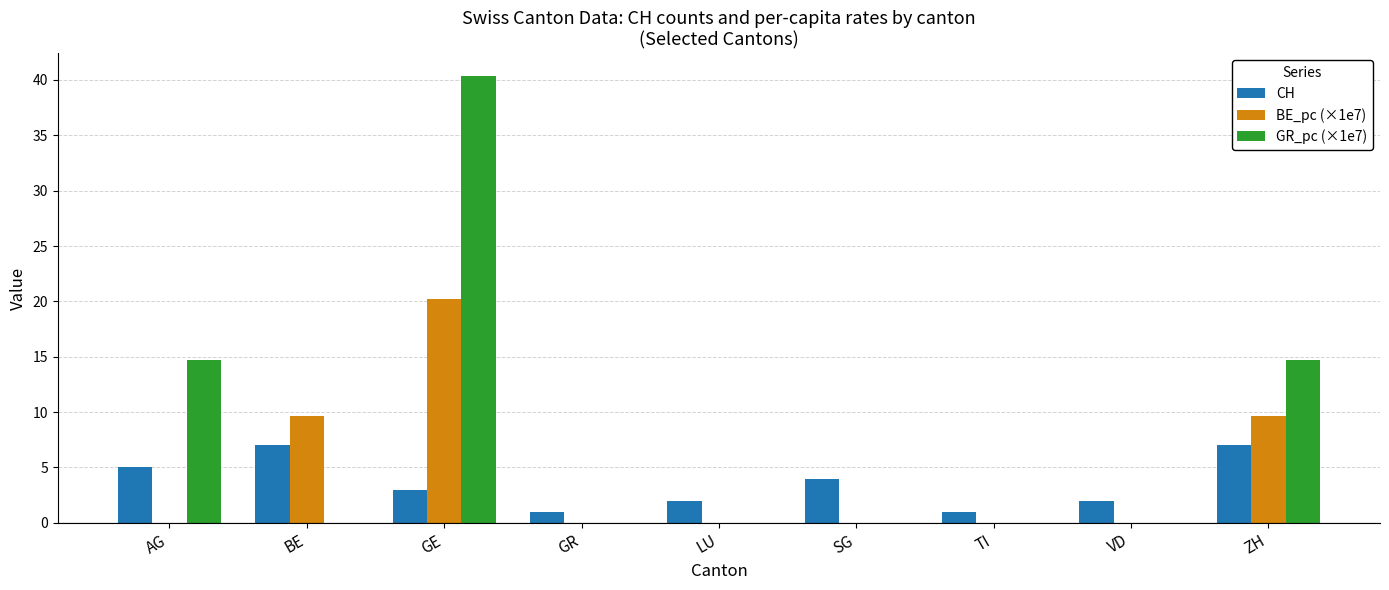

What are all the series names shown in the legend?

CH, BE_pc (×1e7), GR_pc (×1e7)